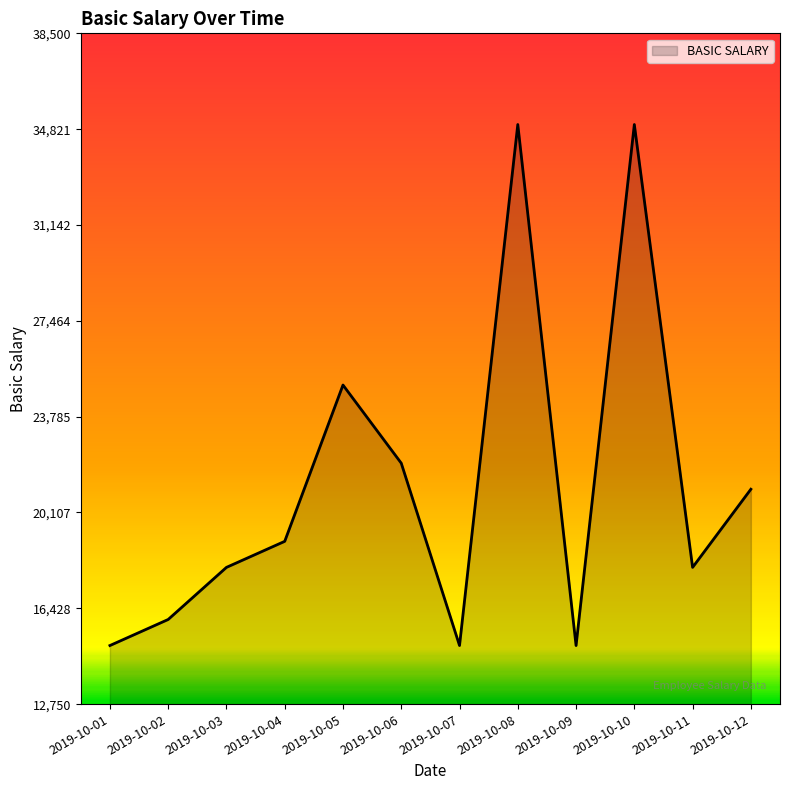

Is it true that the value at 2019-10-09 is 20621?

False